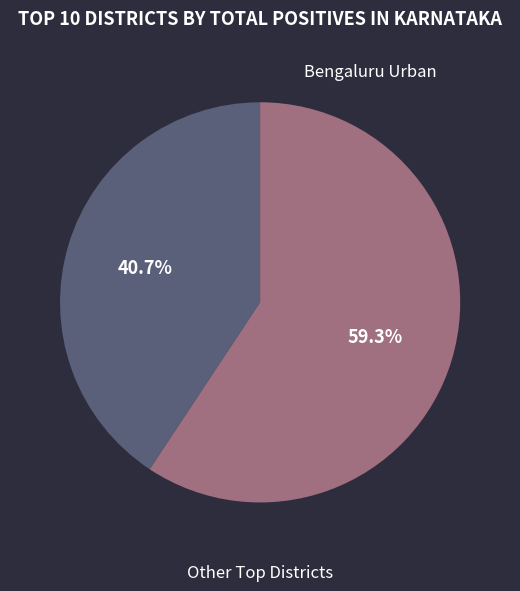

To the nearest percent, what portion does Bengaluru Urban represent?

59%